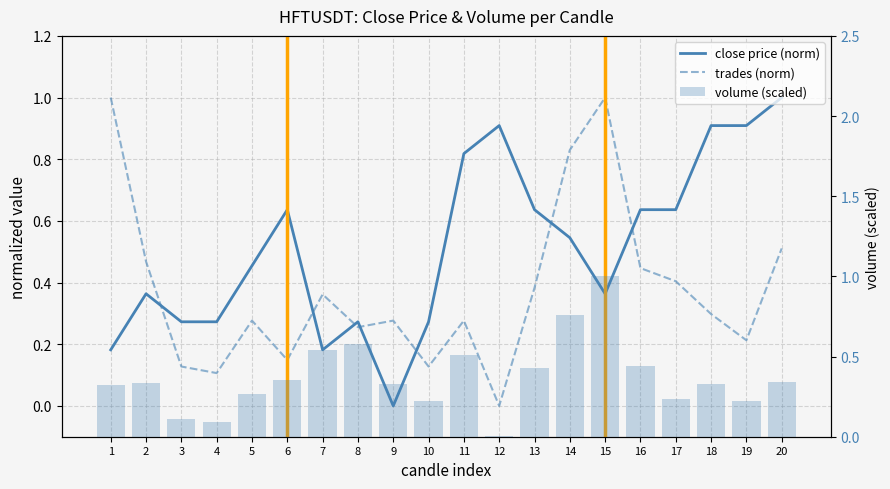

What is the greatest value displayed?

1.0